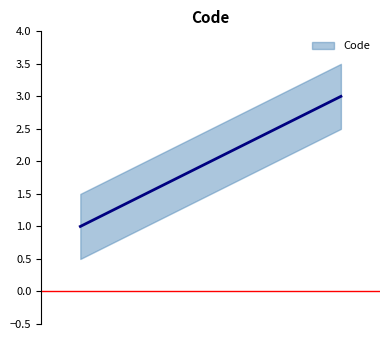

How many lines are shown in the chart?

1